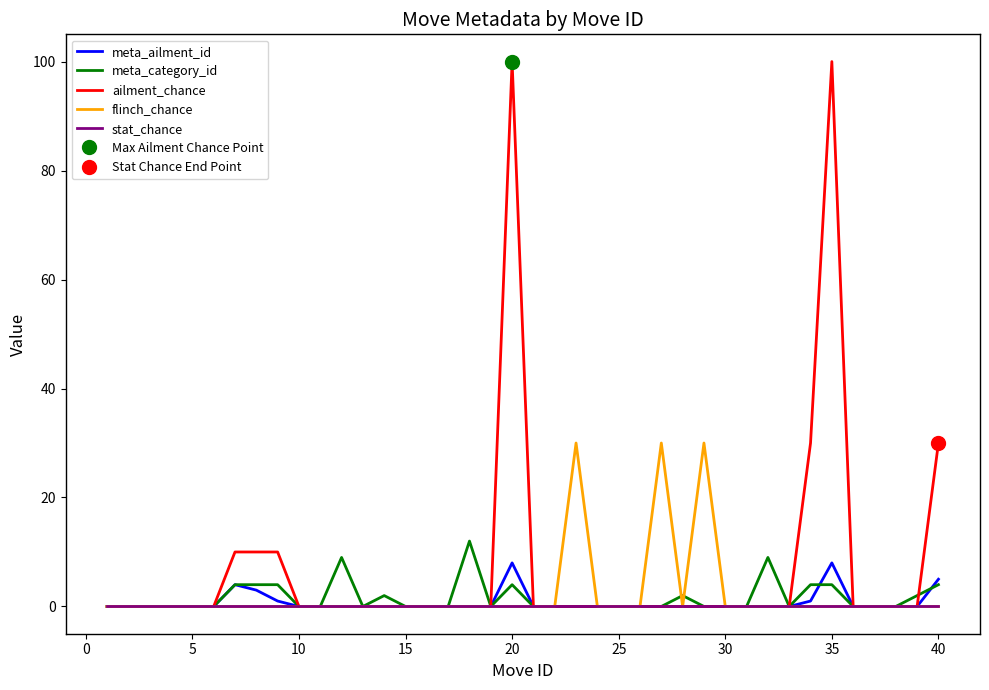

True or false: ailment_chance has a value of 0 at 10.

True